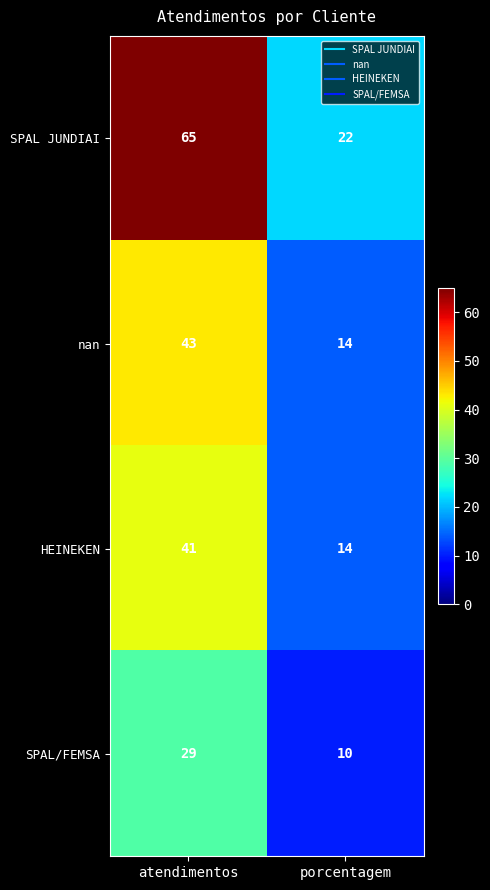

What is the approximate value of SPAL JUNDIAI at atendimentos, to the nearest 5?

65